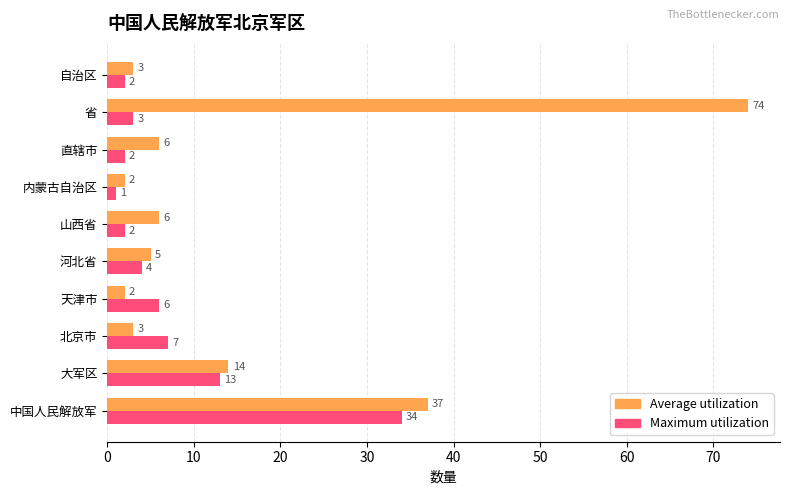

What is the average value of the Maximum utilization series?

7